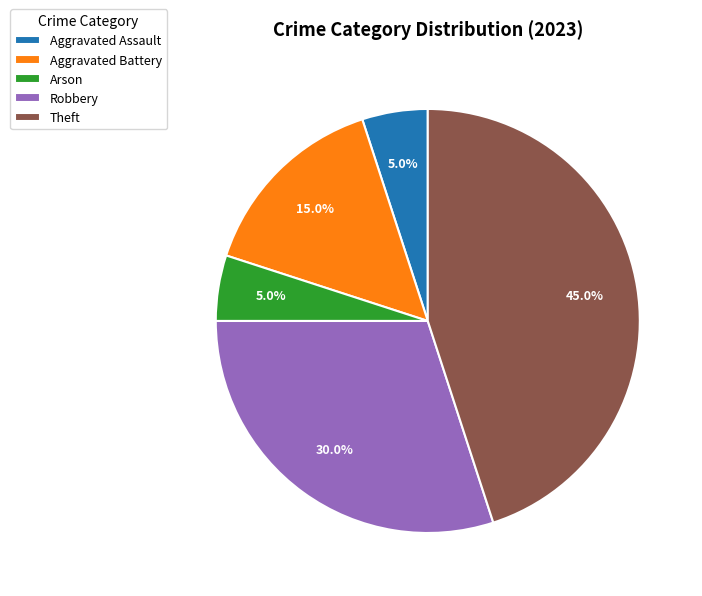

To the nearest percent, what is the combined percentage of Aggravated Assault and Arson?

10%